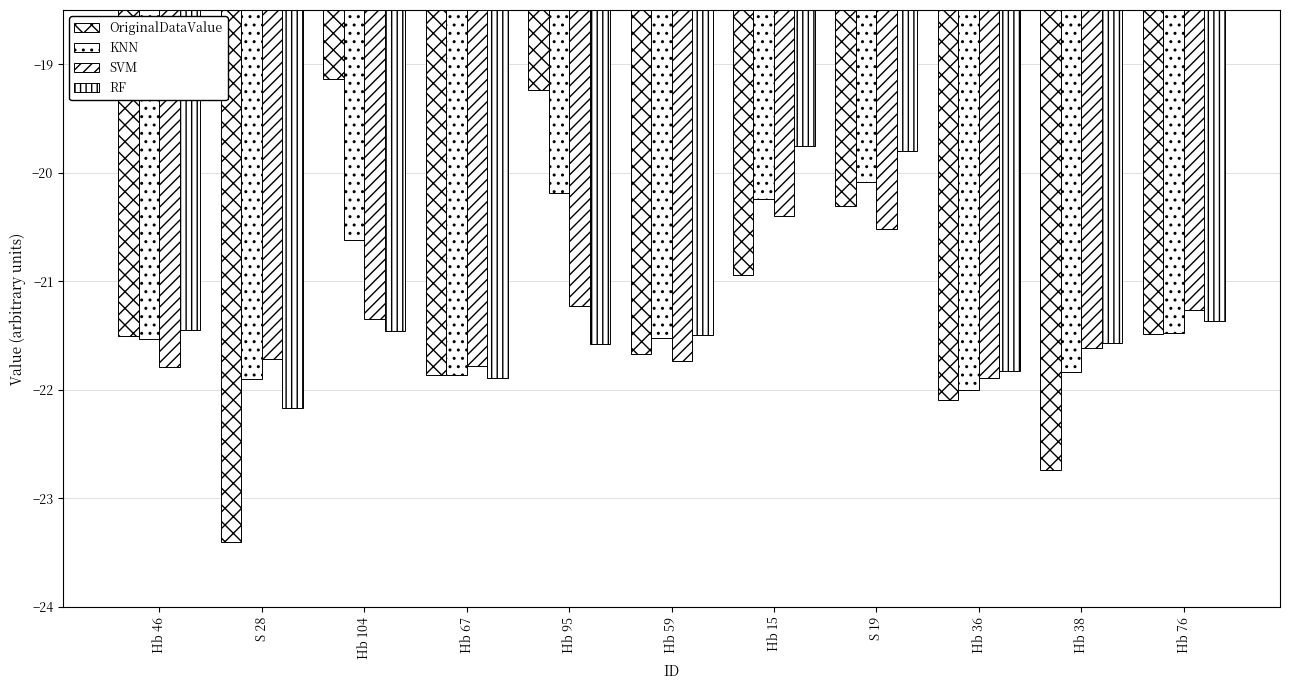

What is the sum of the RF values at S 19 and Hb 36?

-41.6